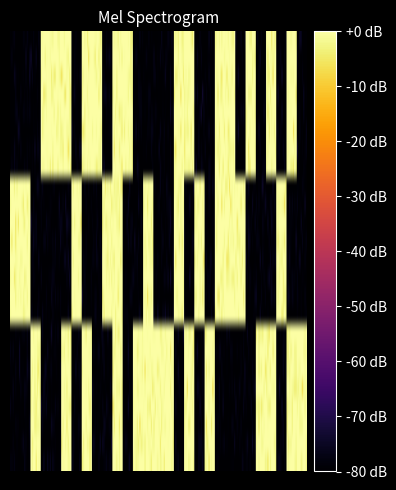

True or false: 1 has a value of 1 at 5.

True